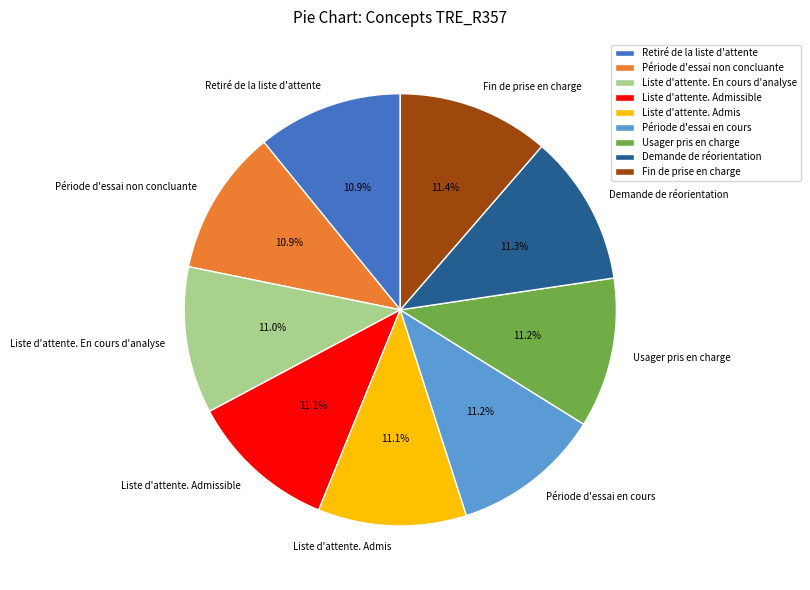

The Demande de réorientation slice represents 11% of the pie. True or false?

True